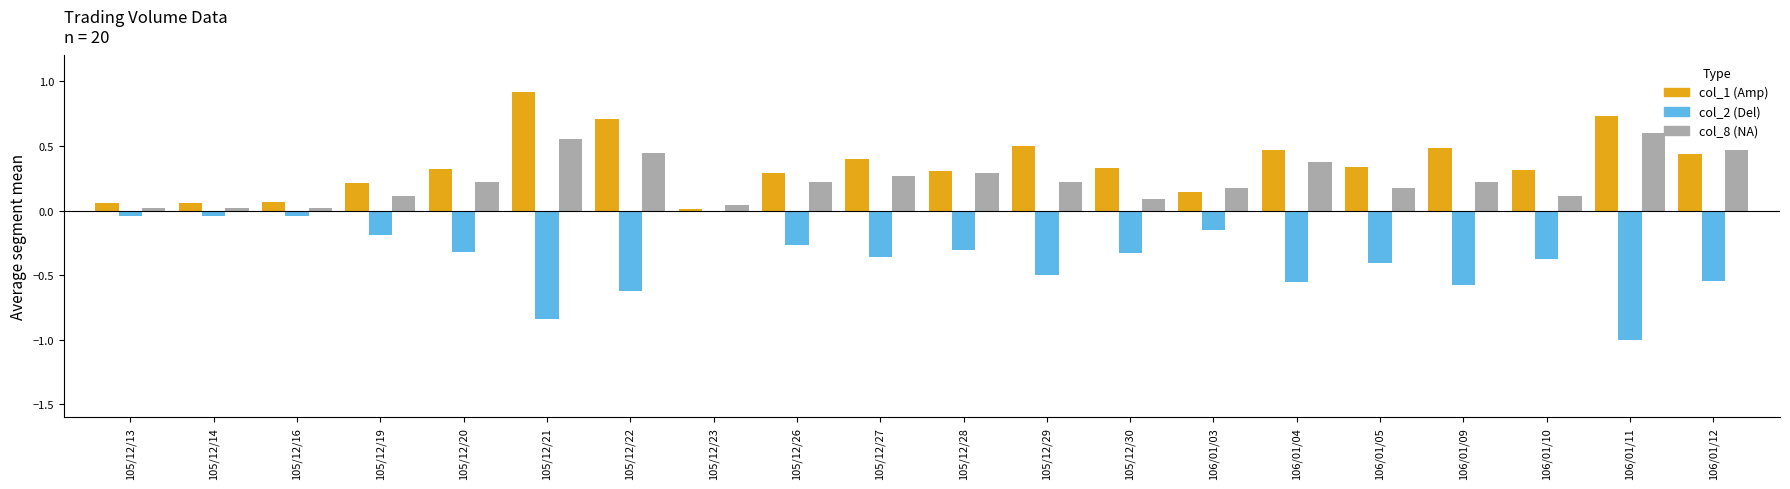

Between 105/12/21 and 105/12/29, which series saw the biggest shift?

col_1 (Amp)